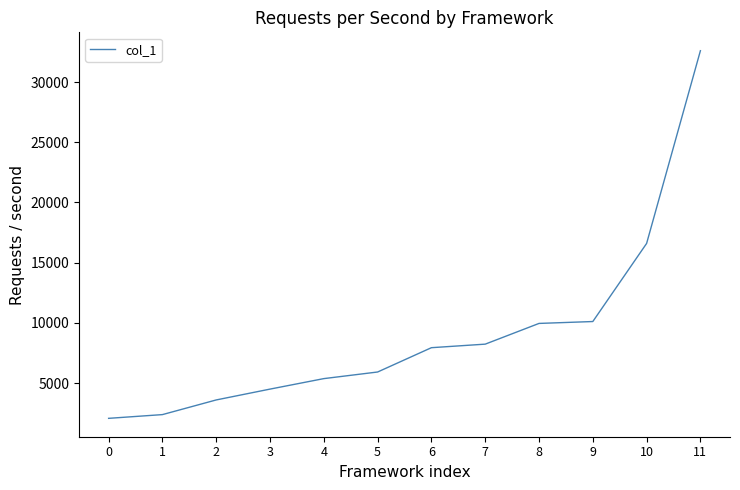

Is this an area chart (filled region under the line)?

No